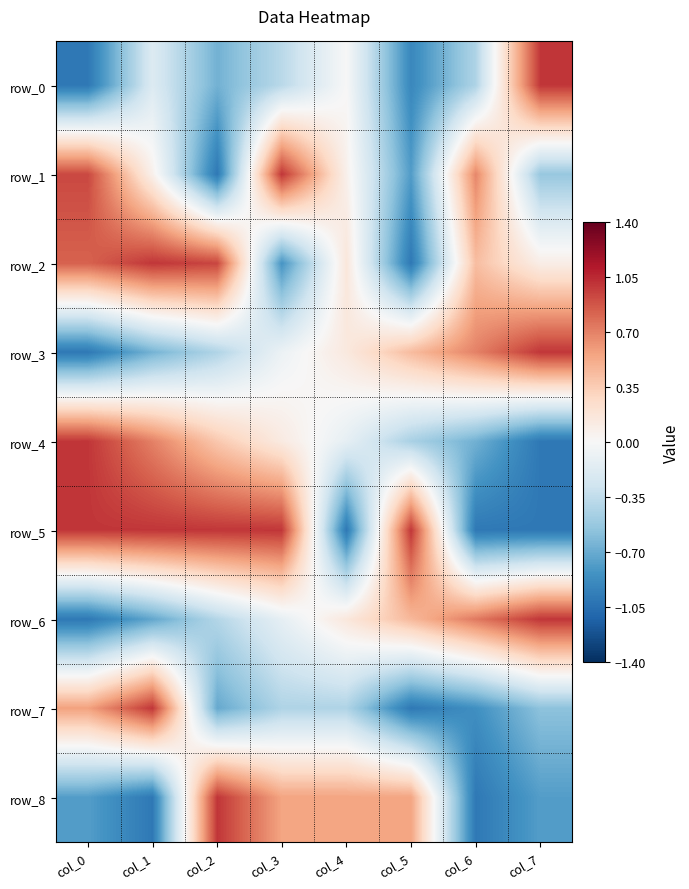

What is the sum of the row_3 values at col_0 and col_2?

-1.4